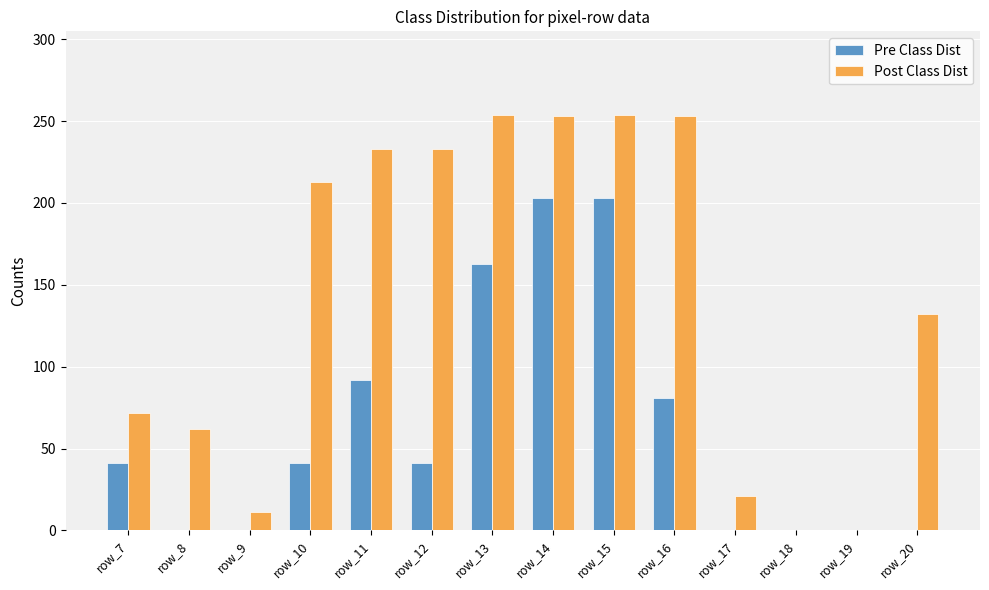

Between row_10 and row_20, which series saw the biggest shift?

Post Class Dist